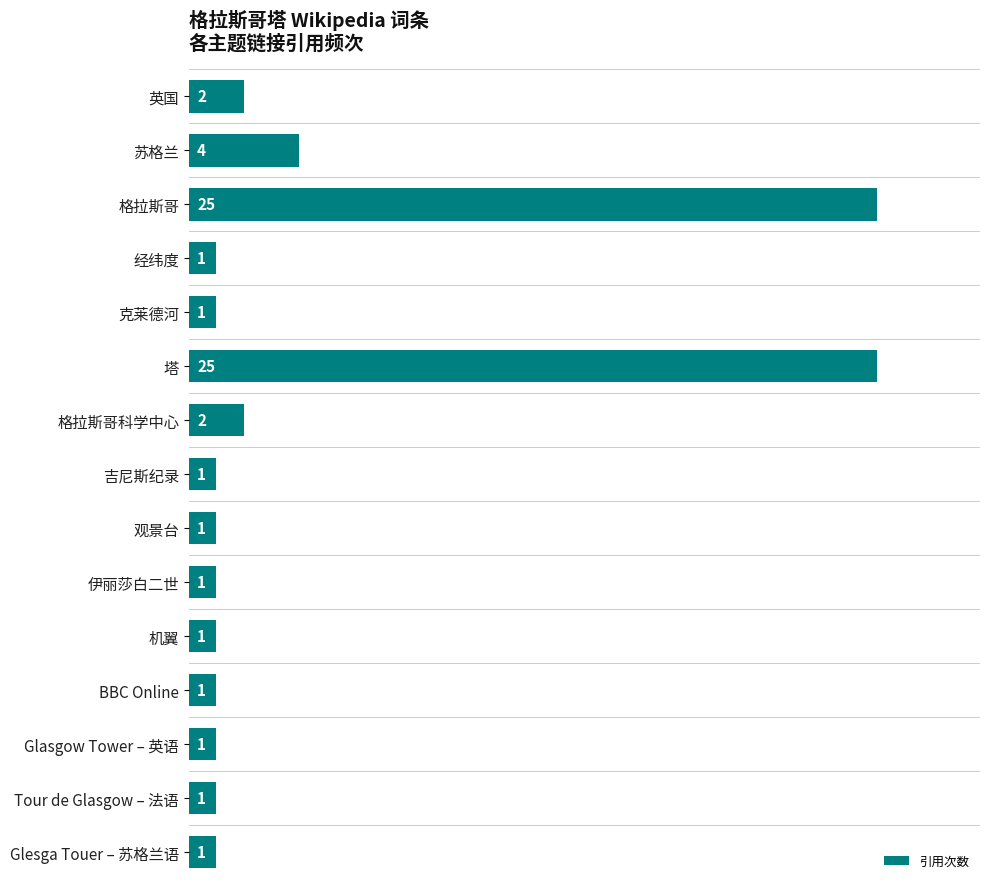

Approximately how many times larger is the value at 伊丽莎白二世 compared to 机翼?

1.0